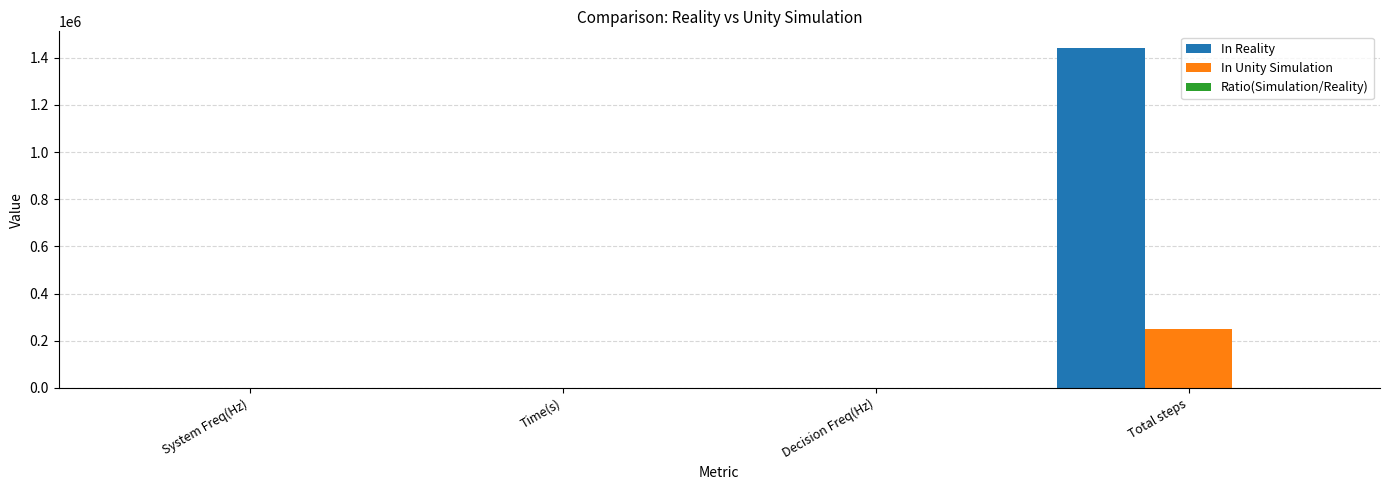

At which category is the sum across all series the highest?

Total steps